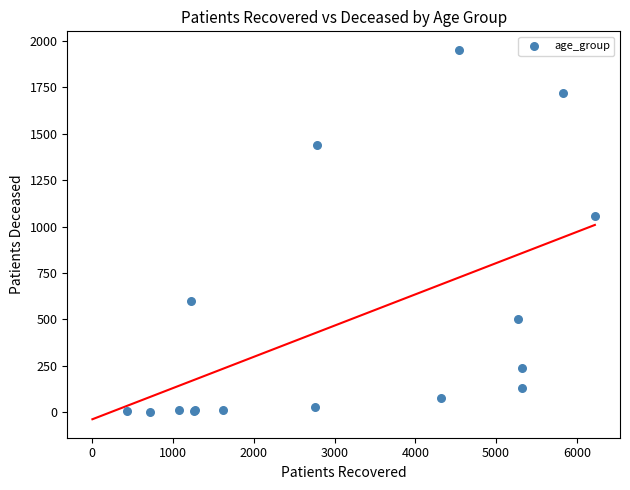

What Y value in the scatter plot is closest to 977?

1055